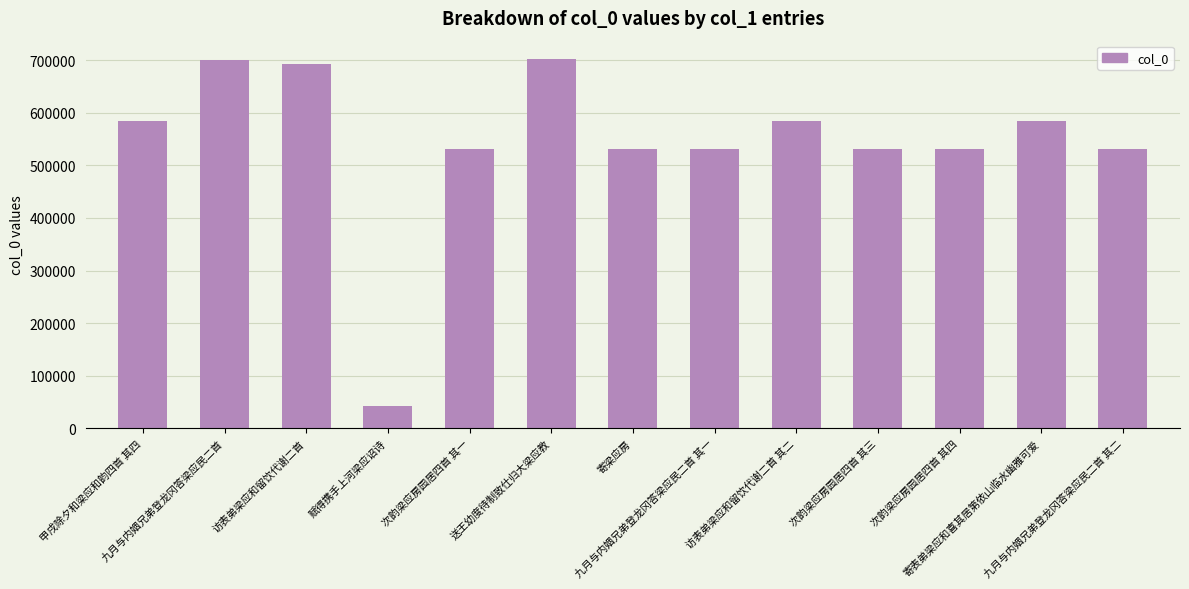

What is the ratio of the value at 寄表弟梁应和喜其居第依山临水幽雅可爱 to the value at 次韵梁应房园居四首 其四?

1.1